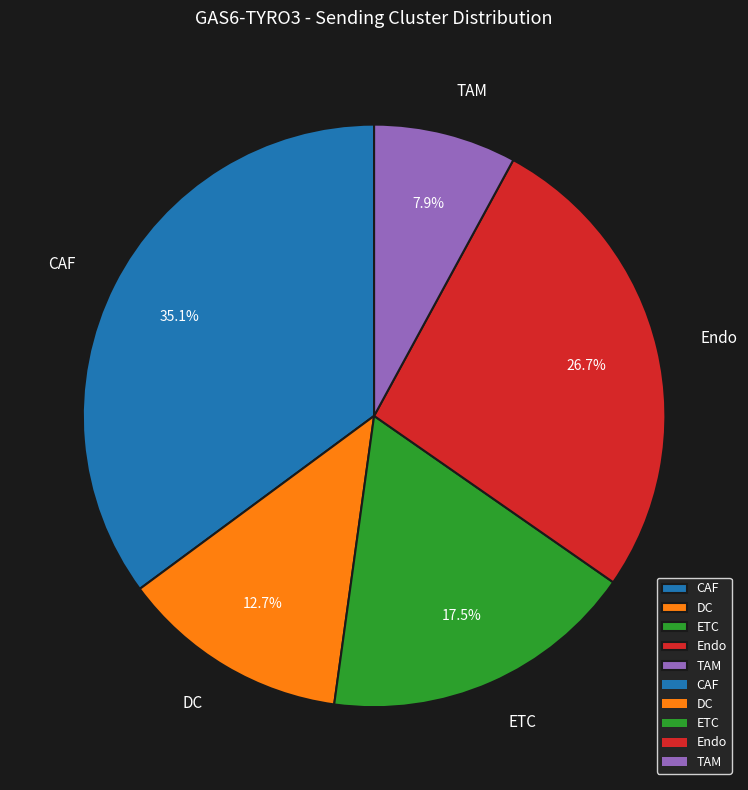

What is the largest slice in the pie chart?

CAF